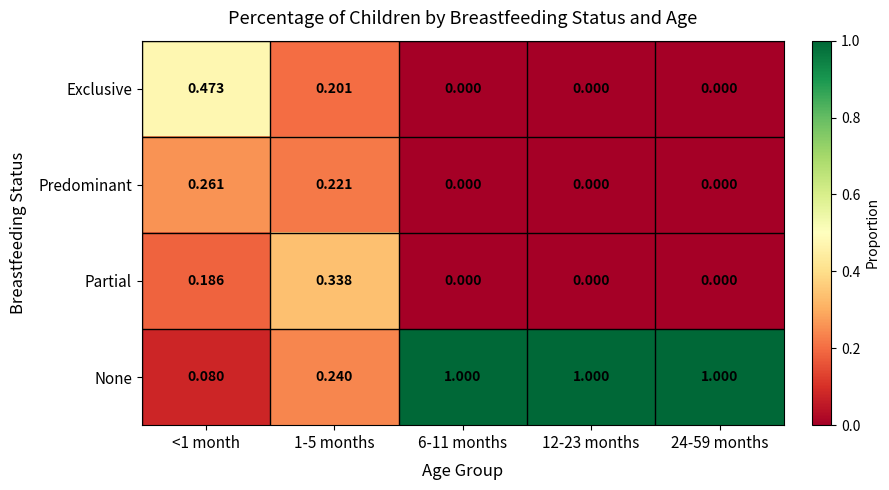

Which series changed the most between <1 month and 1-5 months?

Exclusive